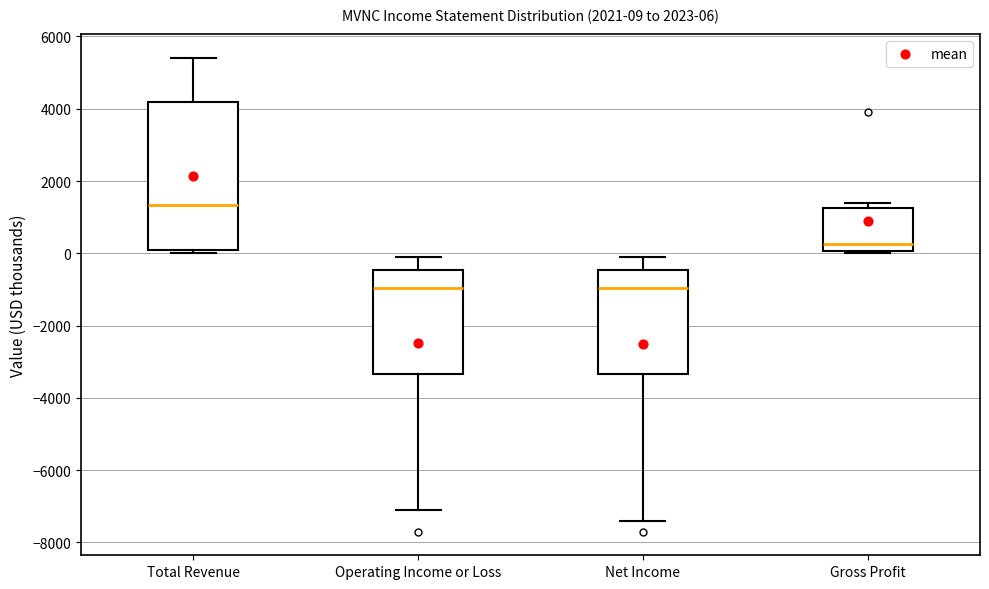

Which box's median line is the highest?

Total Revenue